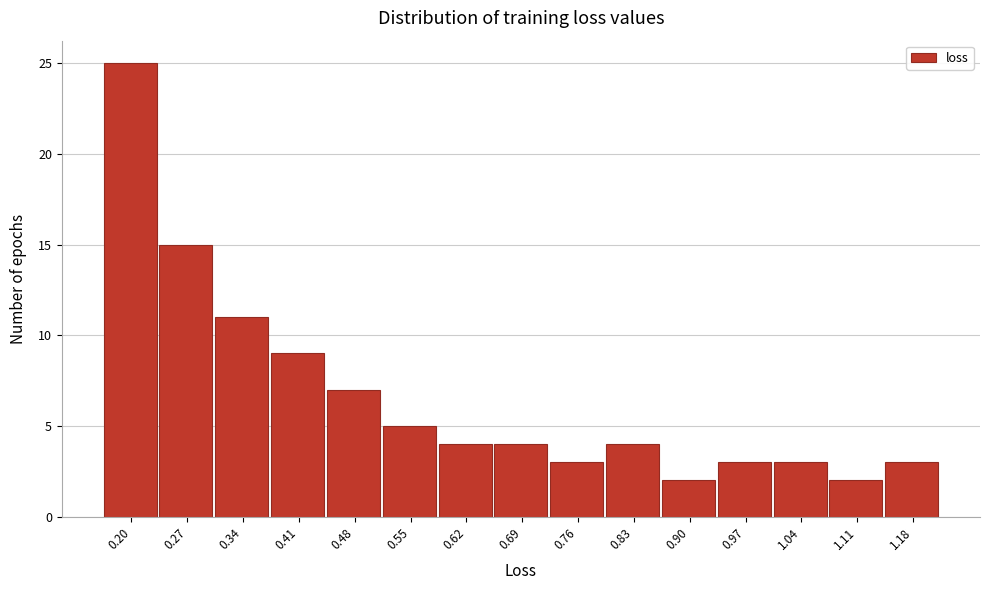

Reading right to left, extract all data points from this chart.

3	2	3	3	2	4	3	4	4	5	7	9	11	15	25